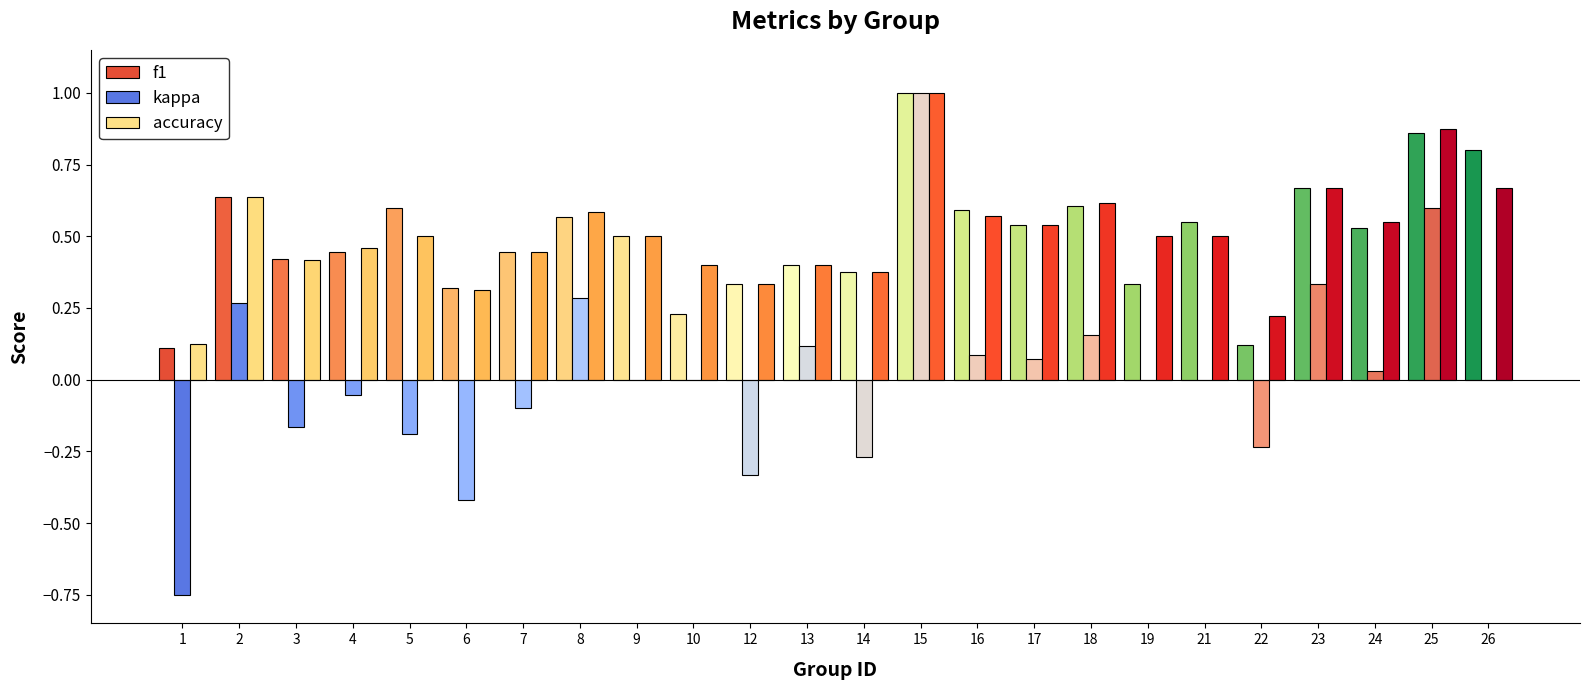

The value of accuracy at 19 is 0.5. True or false?

True